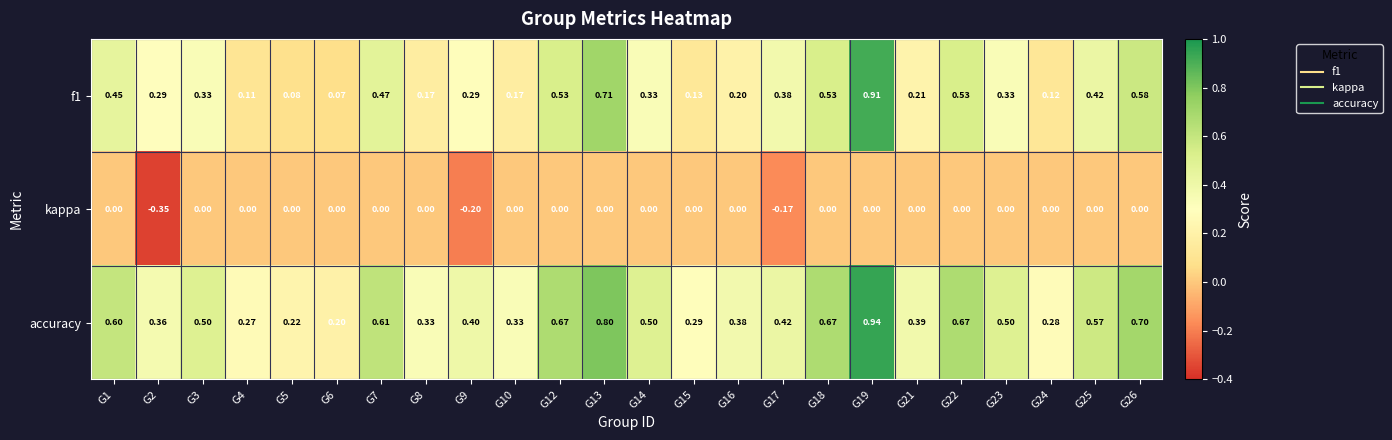

Which series has the largest total across all categories?

accuracy